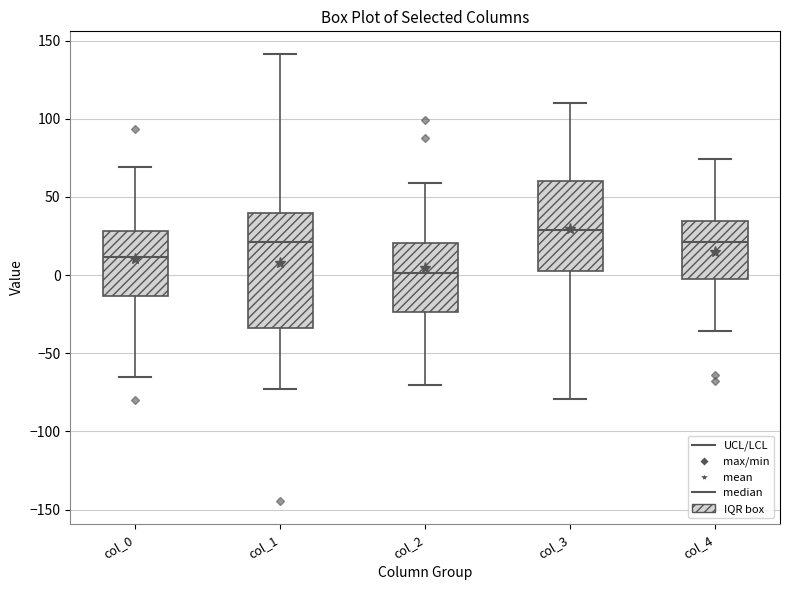

Comparing the boxes themselves (not the whiskers), which one is the tallest?

col_1